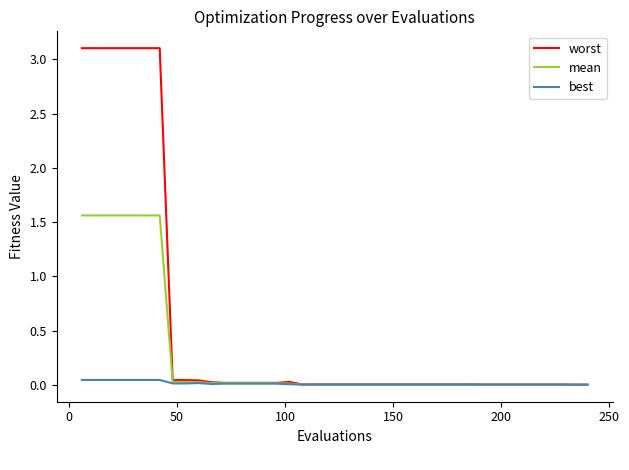

What is the greatest value displayed?

3.1